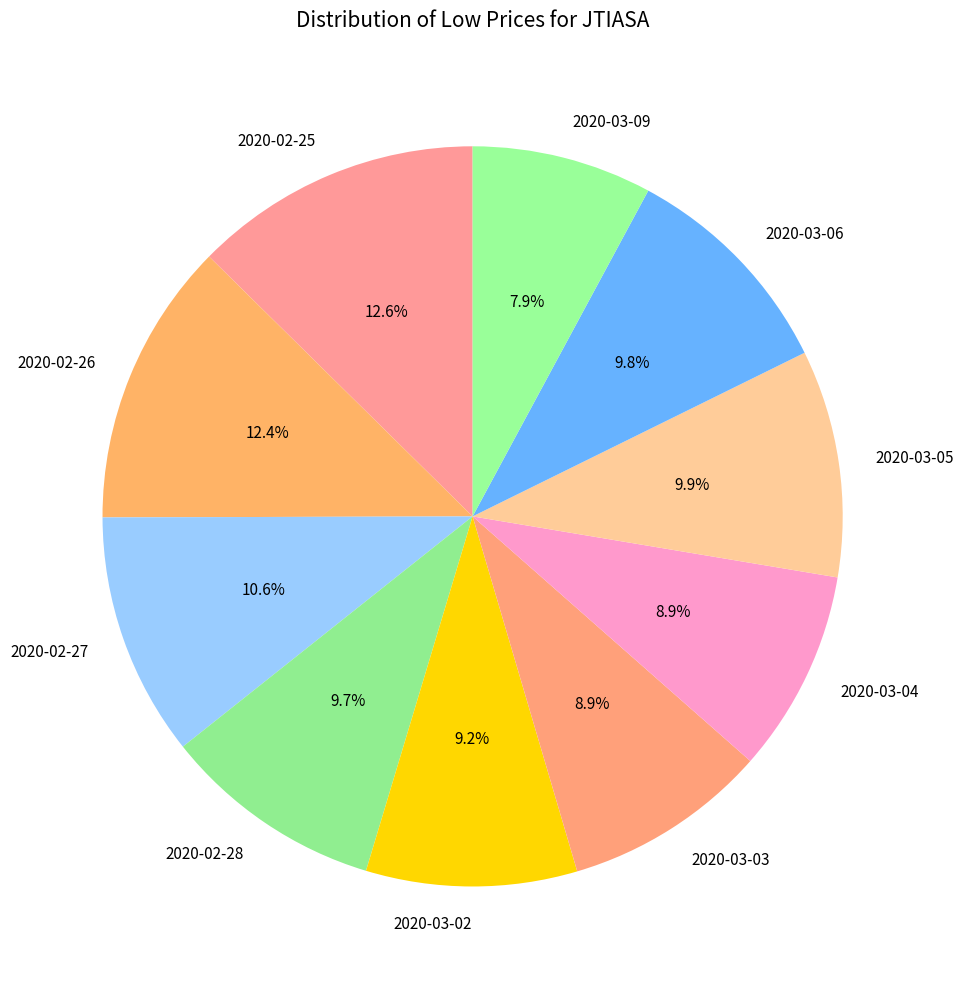

To the nearest percent, what portion does 2020-02-26 represent?

12%